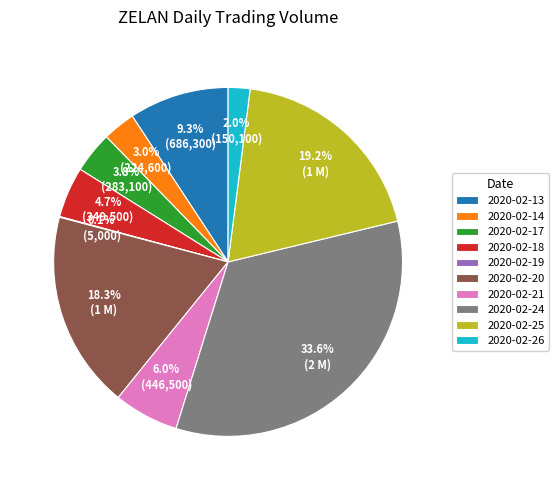

To the nearest percent, what percentage of the pie is 2020-02-21?

6%